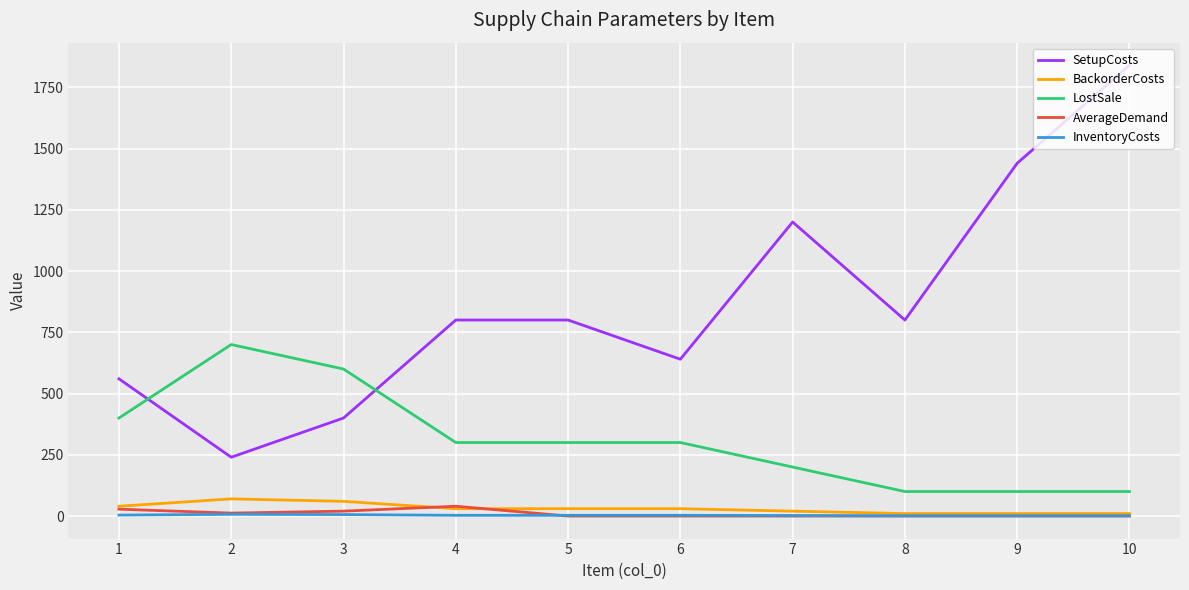

At which category does SetupCosts reach its first local valley?

2